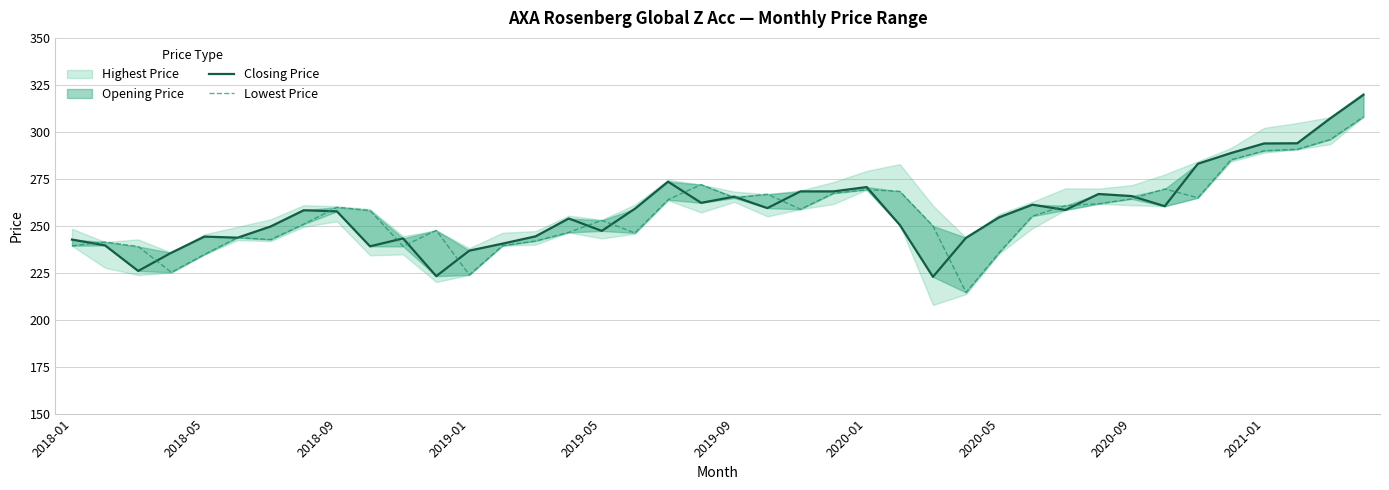

The Closing Price series shows 119.6 at 2018-09. True or false?

False